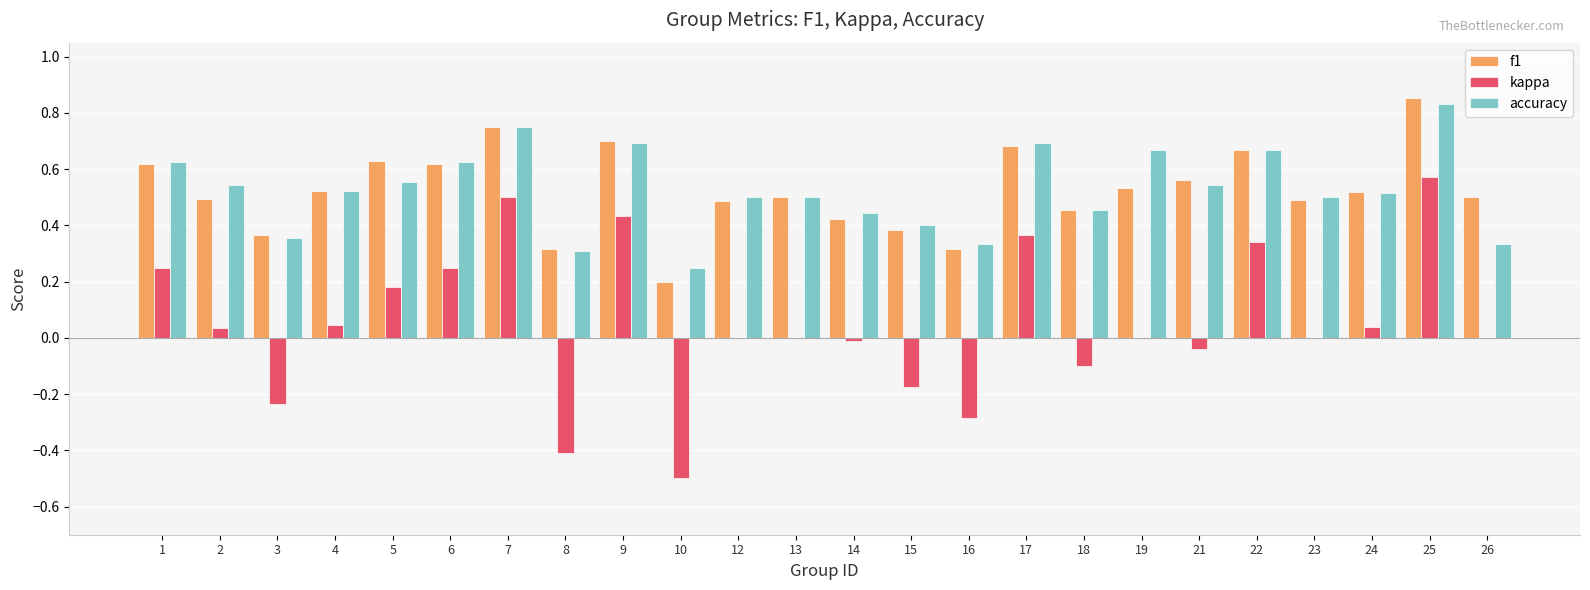

Is it true that accuracy equals 0.5 at 21?

True